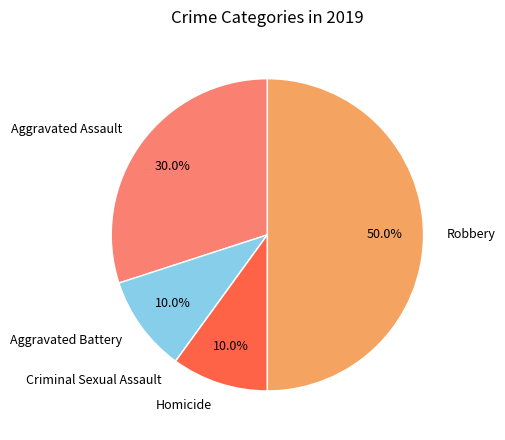

Combined, do Aggravated Assault and Robbery account for over 50%?

Yes